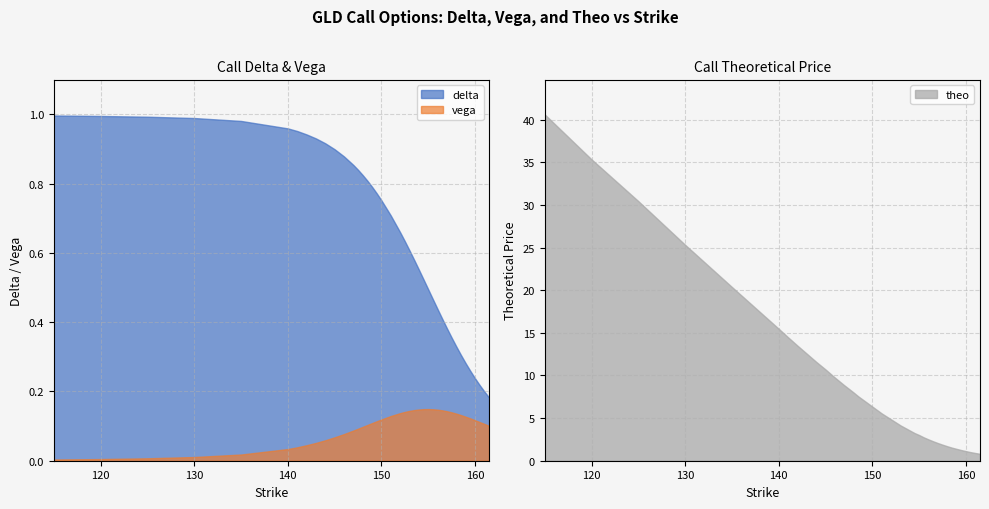

True or false: vega and theo intersect in this chart.

False